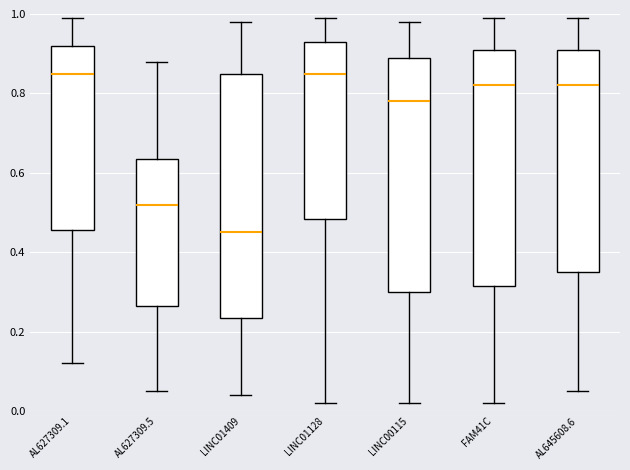

Reading left to right, read every box against the y-axis: the position of its median line, the range the box covers, and the ends of its whiskers. The values are not printed on the chart, so give them approximately, as read against the axis.

AL627309.1: median 0.86, box 0.46 to 0.92, whiskers 0.12 to 1.00
AL627309.5: median 0.52, box 0.26 to 0.64, whiskers 0.06 to 0.88
LINC01409: median 0.46, box 0.24 to 0.86, whiskers 0.04 to 0.98
LINC01128: median 0.86, box 0.48 to 0.94, whiskers 0.02 to 1.00
LINC00115: median 0.78, box 0.30 to 0.90, whiskers 0.02 to 0.98
FAM41C: median 0.82, box 0.32 to 0.92, whiskers 0.02 to 1.00
AL645608.6: median 0.82, box 0.36 to 0.92, whiskers 0.06 to 1.00